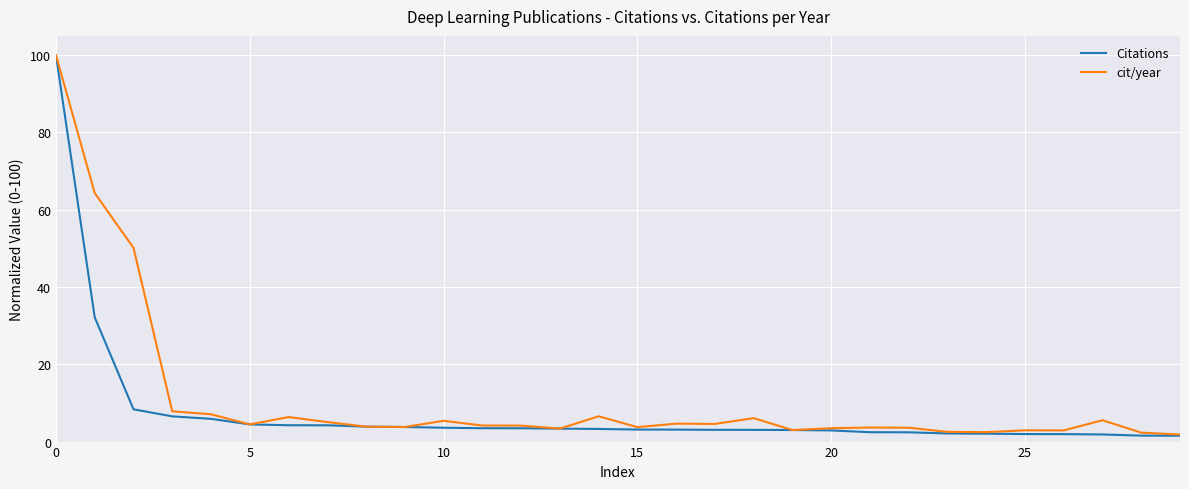

What is the highest value of the cit/year series?

100.0